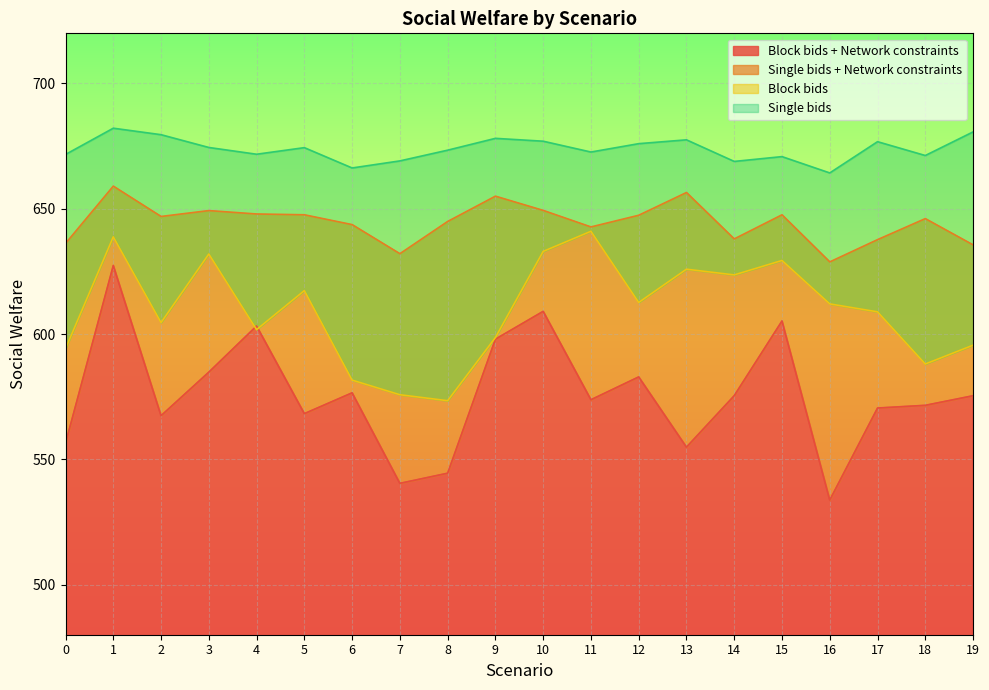

At which label does Single bids + Network constraints first exceed 646?

1